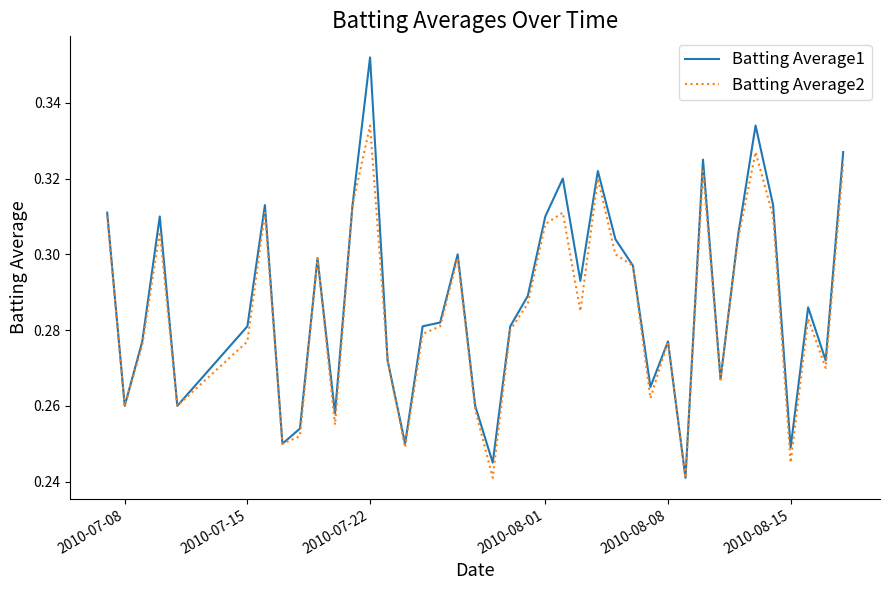

Rank the series by their maximum value, from lowest to highest.

Batting Average2, Batting Average1